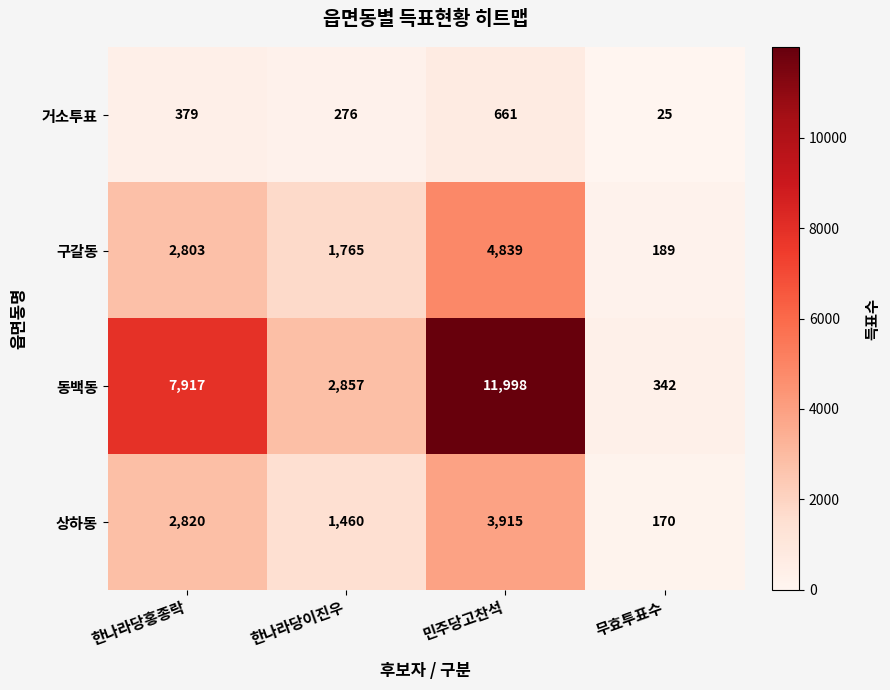

What is the average value of the 구갈동 series?

2399